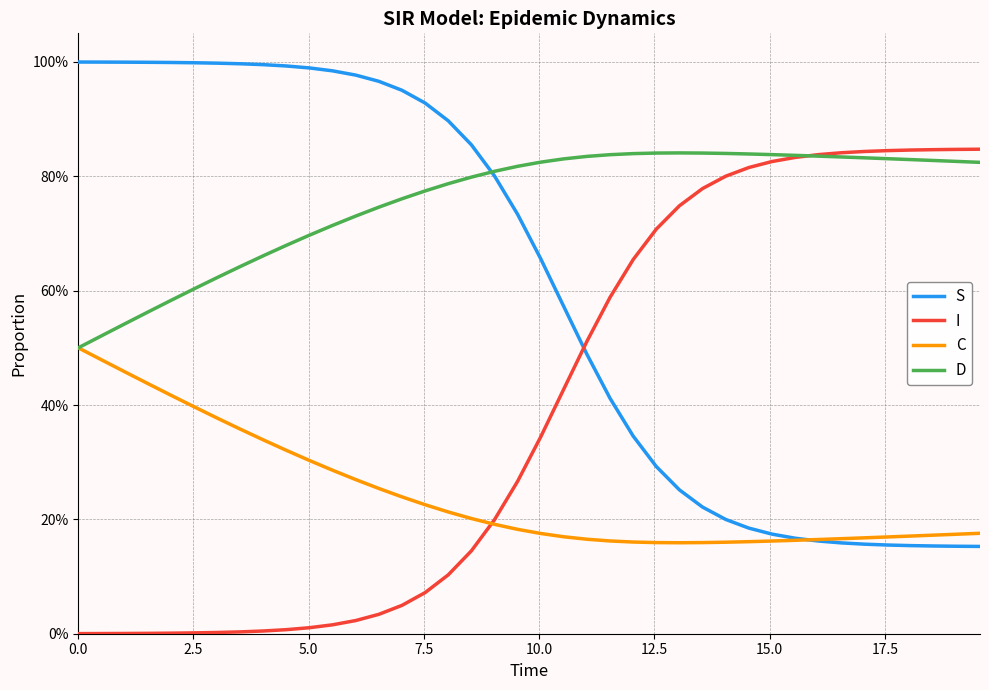

What are all the series names shown in the legend?

S, I, C, D